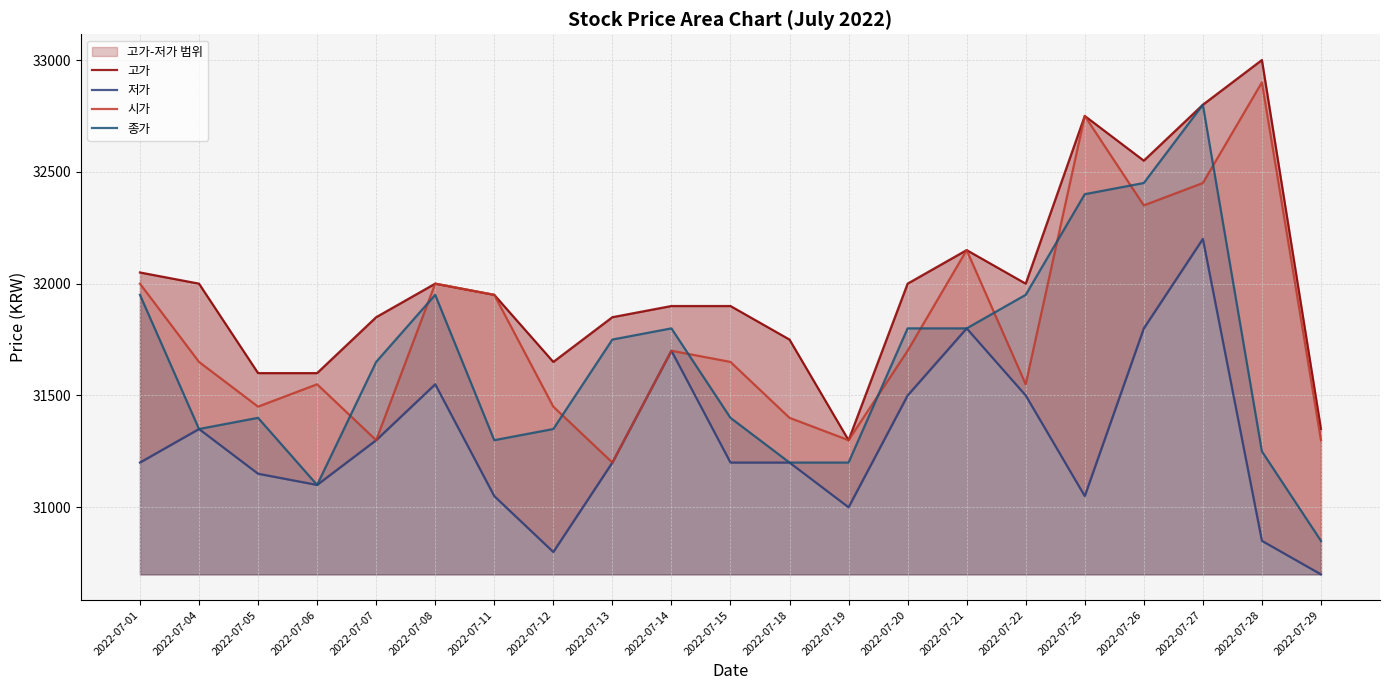

Is the value of 고가 at 2022-07-25 greater than the value of 시가 at 2022-07-27?

Yes